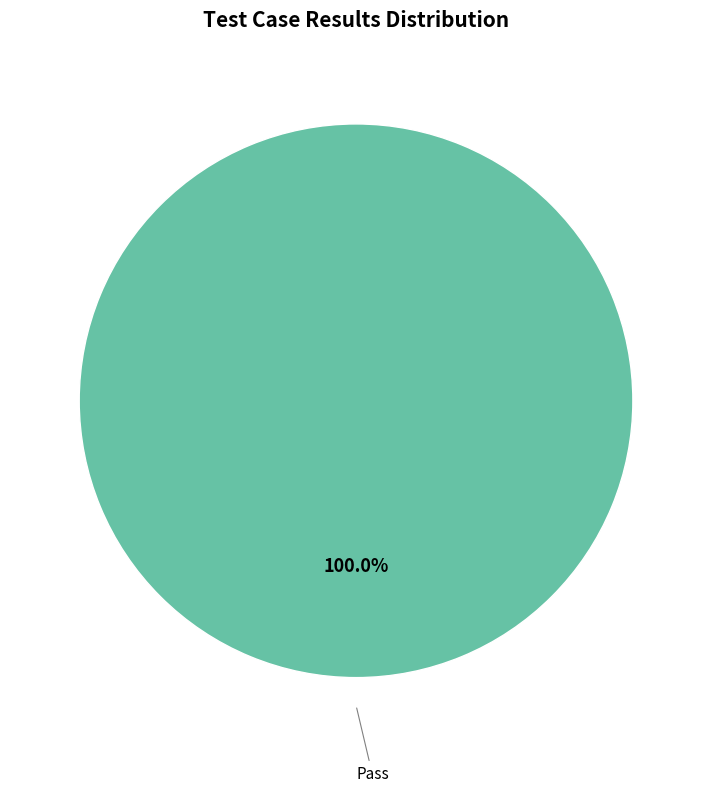

Is there a majority slice in this chart?

Yes